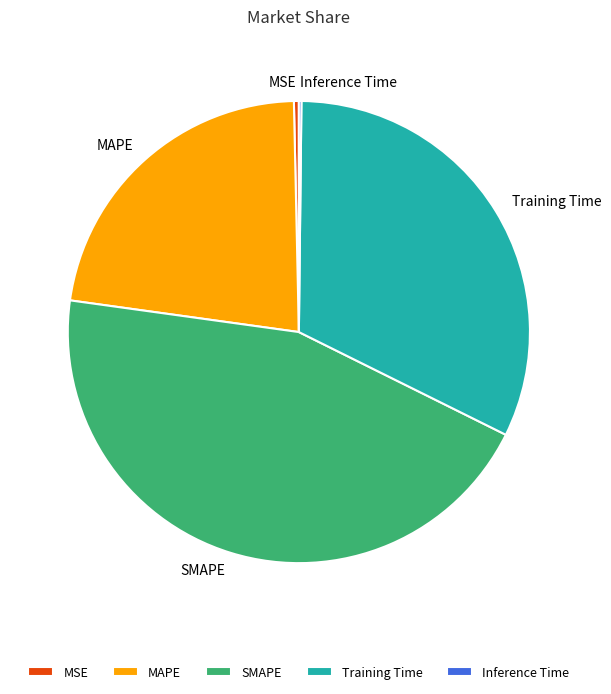

Between Training Time and SMAPE, which is larger?

SMAPE